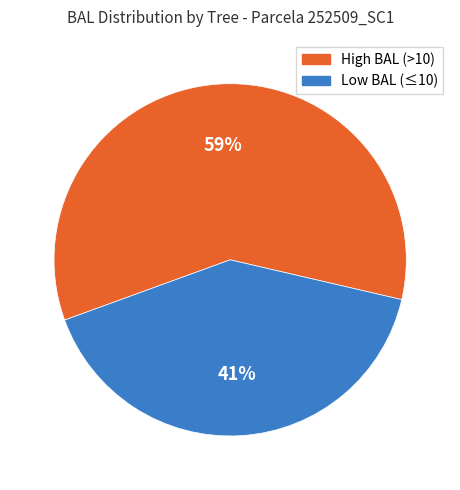

Is the sum of Low BAL (≤10) and High BAL (>10) greater than half?

Yes